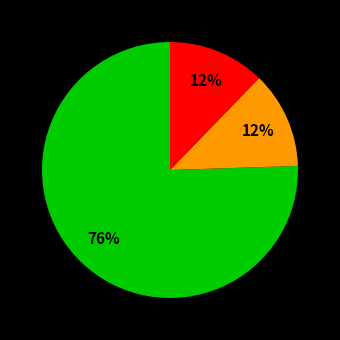

How many slices are in this pie chart?

3